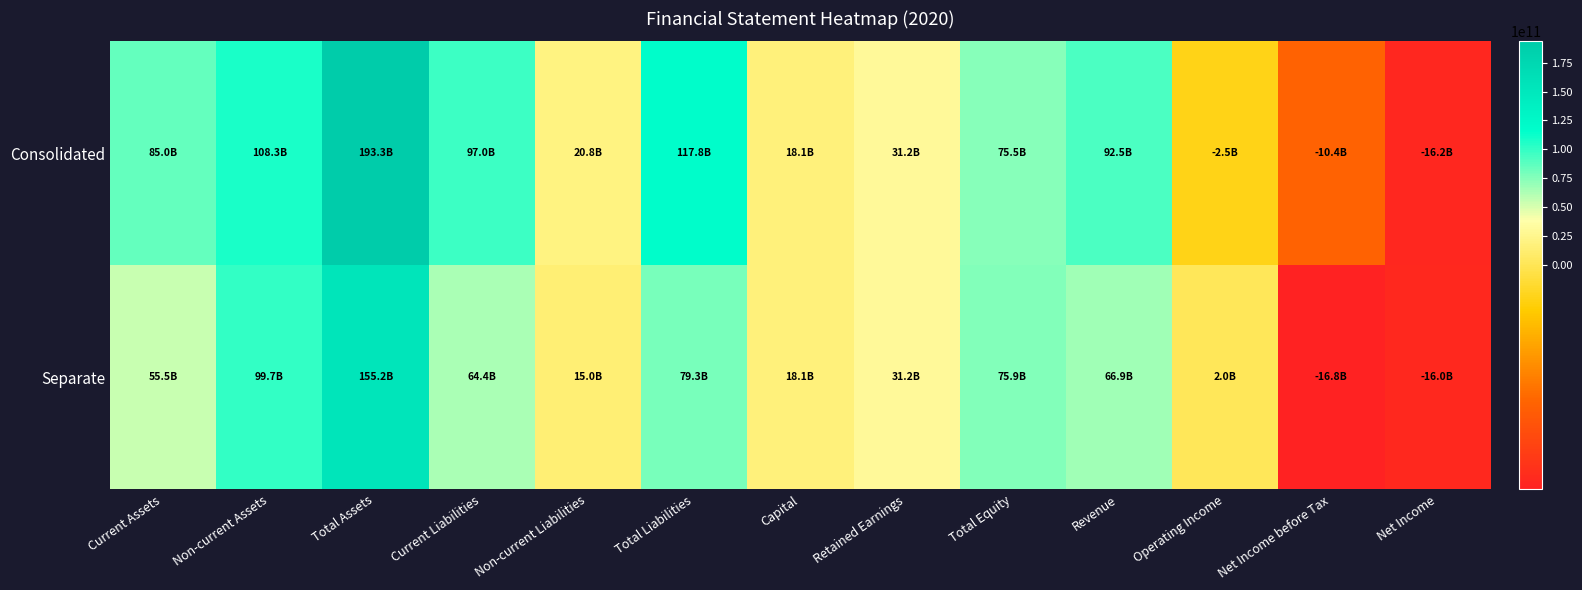

Reading left to right, what are all the values shown in this chart?

Consolidated: Current Assets=84958318093	Non-current Assets=108315289519	Total Assets=193273607612	Current Liabilities=97019714616	Non-current Liabilities=20778023542	Total Liabilities=117797738158	Capital=18106080000	Retained Earnings=31216511083	Total Equity=75475869454	Revenue=92533560955	Operating Income=-2456096759	Net Income before Tax=-10447240704	Net Income=-16173811578
Separate: Current Assets=55467848342	Non-current Assets=99726603856	Total Assets=155194452198	Current Liabilities=64375486607	Non-current Liabilities=14955658335	Total Liabilities=79331144942	Capital=18106080000	Retained Earnings=31194421363	Total Equity=75863307256	Revenue=66947663241	Operating Income=1951036742	Net Income before Tax=-16774879599	Net Income=-16024530900